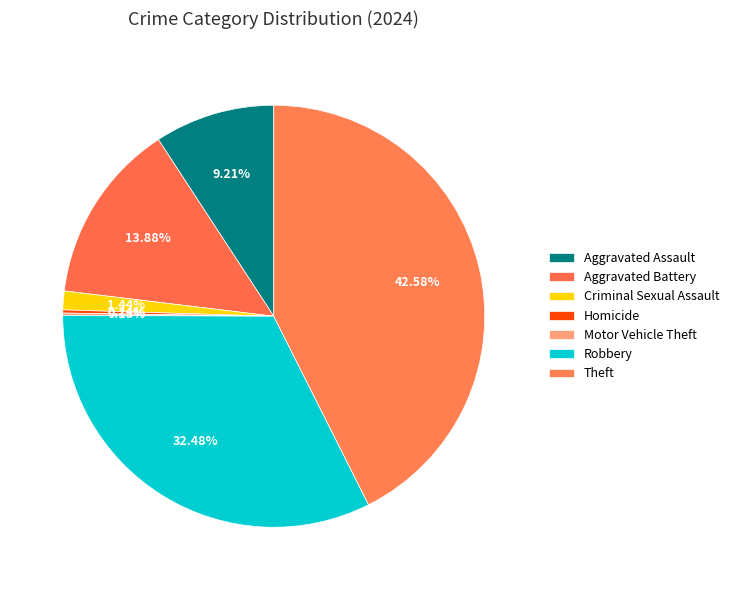

Does Homicide represent more than half of the total?

No